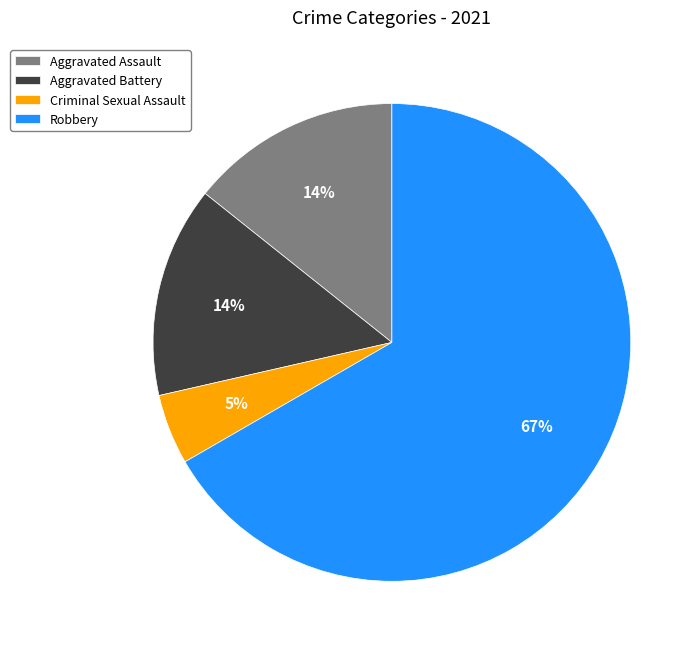

Approximately how many times larger is the value at Criminal Sexual Assault compared to Robbery?

0.1